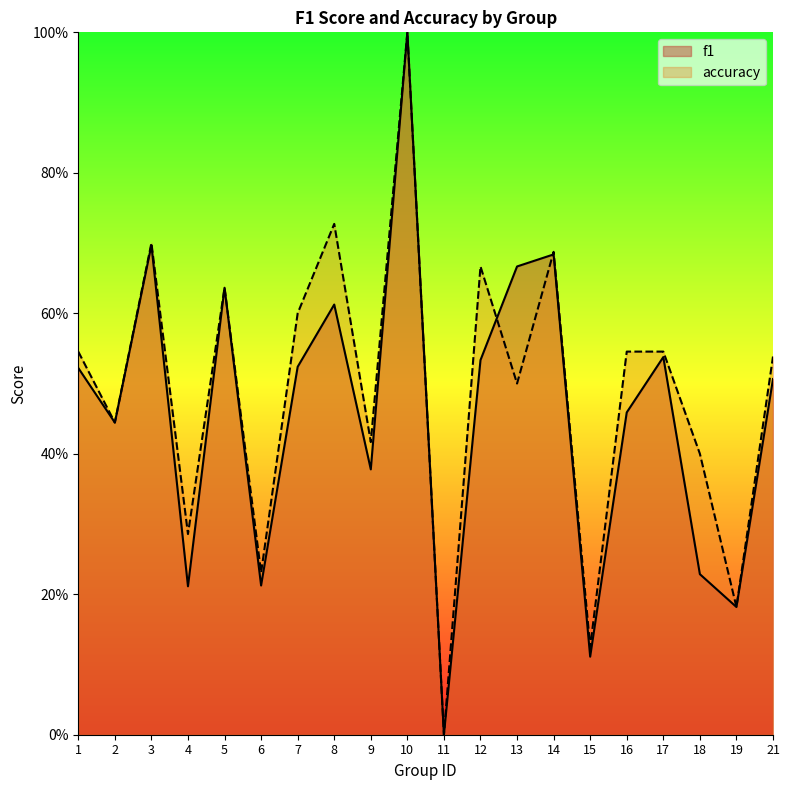

Reading left to right, what are all the values shown in this chart?

f1: 1=0.5	2=0.4	3=0.7	4=0.2	5=0.6	6=0.2	7=0.5	8=0.6	9=0.4	10=1.0	11=0.0	12=0.5	13=0.7	14=0.7	15=0.1	16=0.5	17=0.5	18=0.2	19=0.2	21=0.5
accuracy: 1=0.5	2=0.4	3=0.7	4=0.3	5=0.6	6=0.2	7=0.6	8=0.7	9=0.4	10=1.0	11=0.0	12=0.7	13=0.5	14=0.7	15=0.1	16=0.5	17=0.5	18=0.4	19=0.2	21=0.5